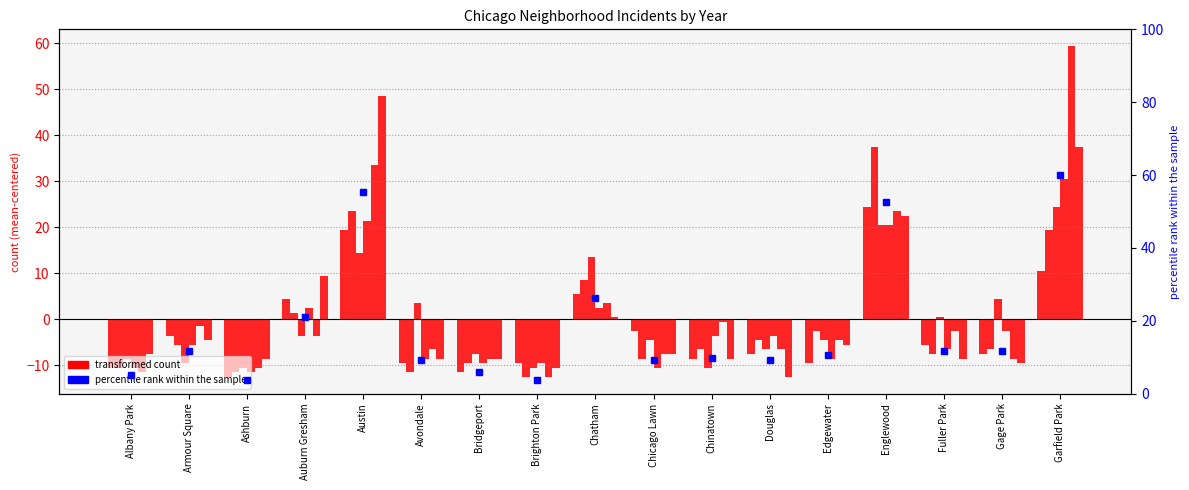

Which has a higher value, Albany Park or Auburn Gresham?

Auburn Gresham